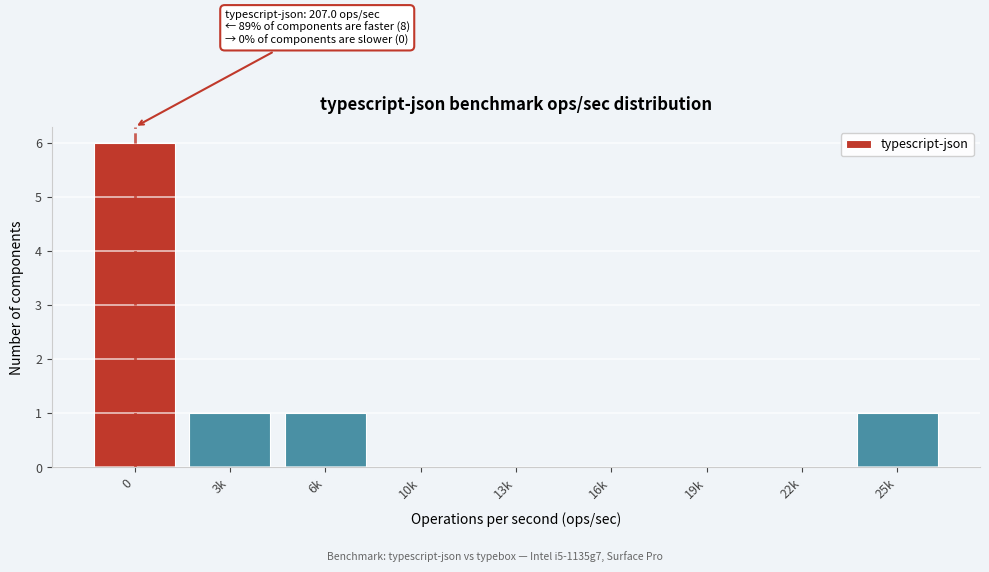

Reading right to left, extract all data points from this chart.

25k=1	22k=0	19k=0	16k=0	13k=0	10k=0	6k=1	3k=1	0=6